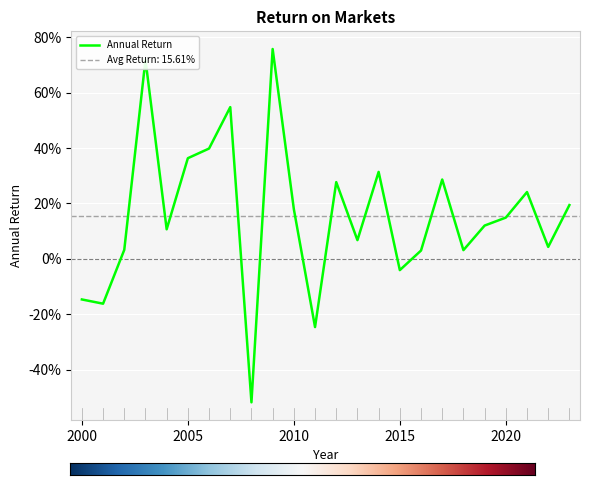

At which label does the data first exceed 0?

2002